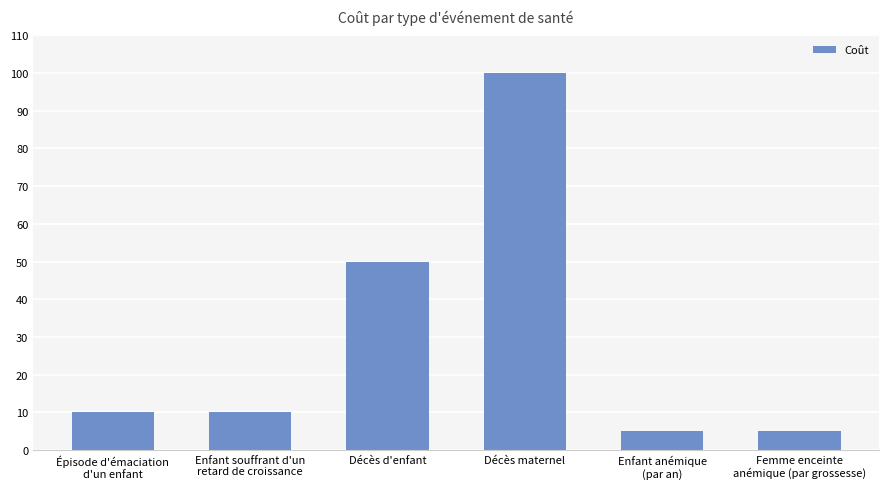

What is the smallest value displayed?

5